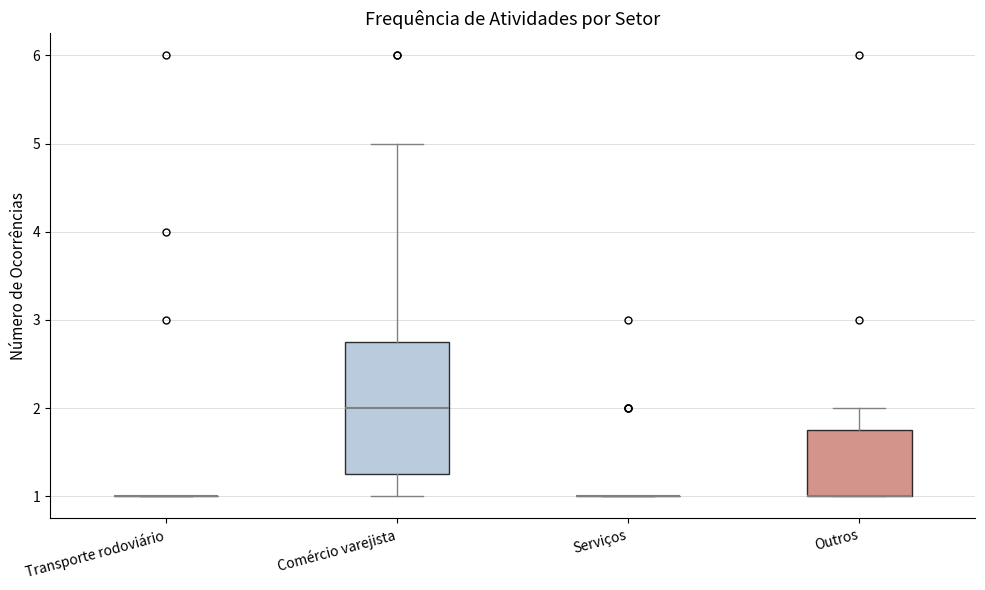

Reading left to right, transcribe this box plot: for each box, give where its median line is, the range the box spans, and where its two whiskers end, as read against the y-axis. The values are not printed on the chart, so give them approximately, as read against the axis.

Transporte rodoviário: box collapsed to a line at 1.0, whiskers 1.0 to 1.0
Comércio varejista: median 2.0, box 1.3 to 2.8, whiskers 1.0 to 5.0
Serviços: box collapsed to a line at 1.0, whiskers 1.0 to 1.0
Outros: median 1.0 (drawn on the box's lower edge), box 1.0 to 1.8, whiskers 1.0 to 2.0